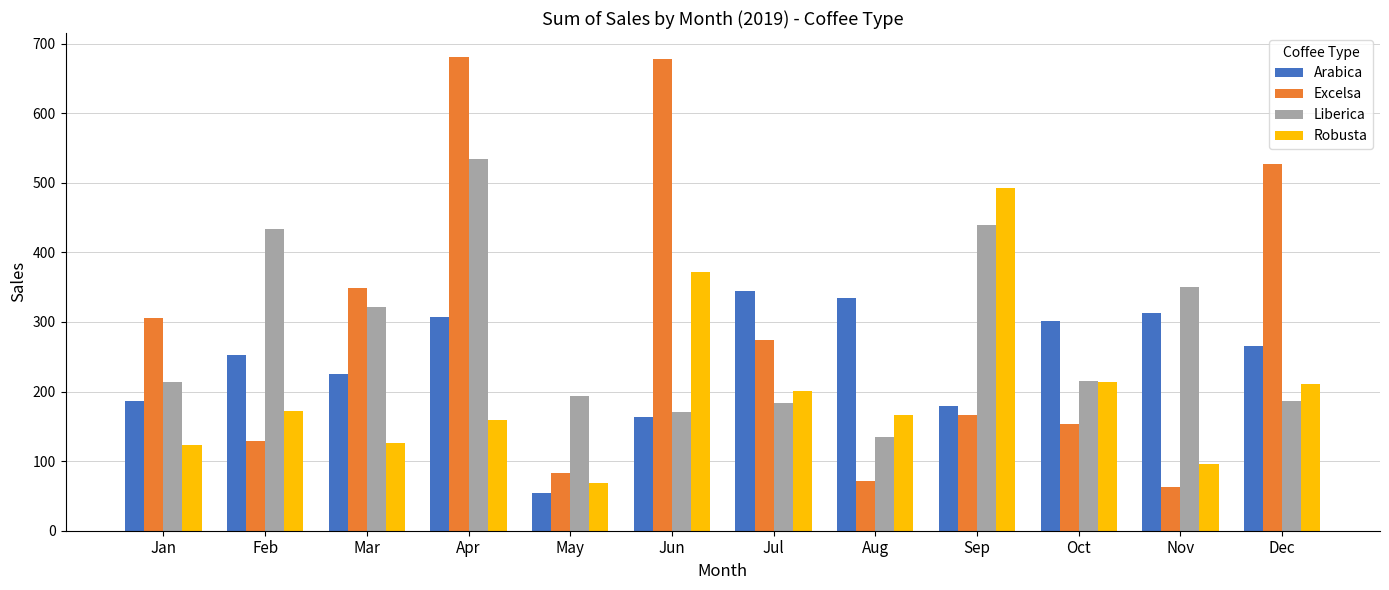

Count the number of categories in the chart.

12